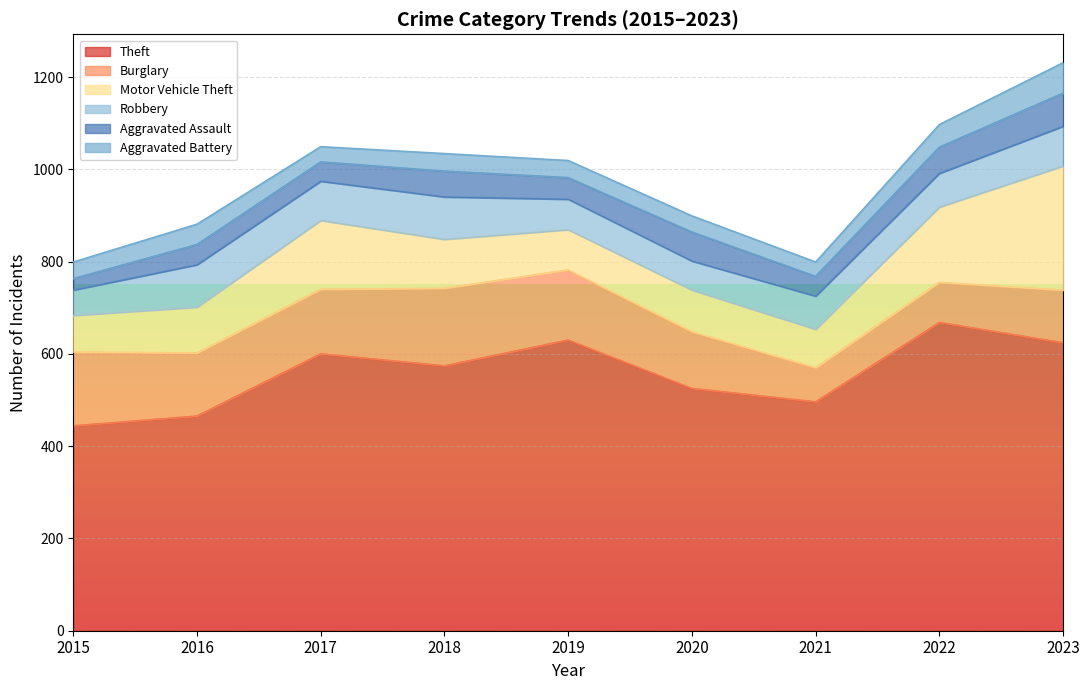

Is it true that Aggravated Assault equals 25 at 2015?

True